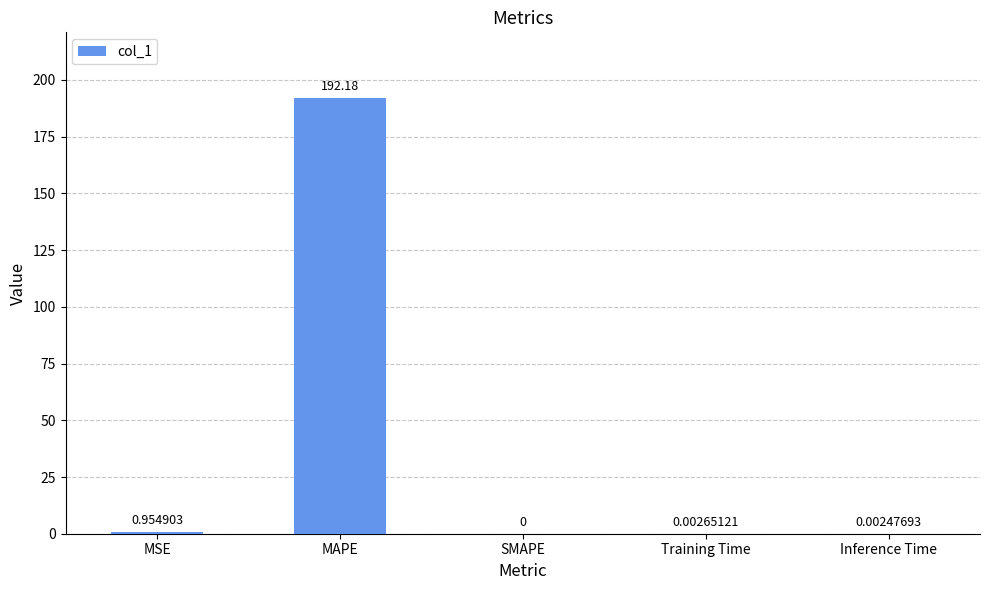

Which has a higher value, MSE or SMAPE?

MSE